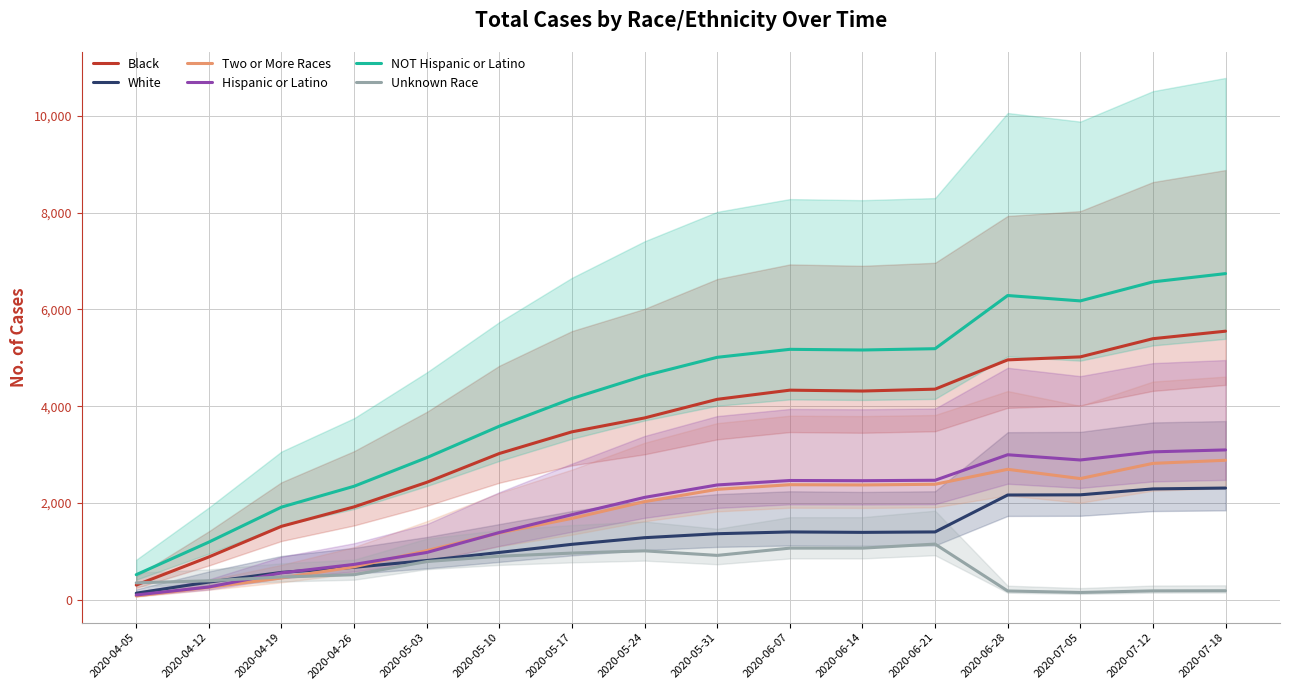

Does the chart have visible grid lines?

Yes